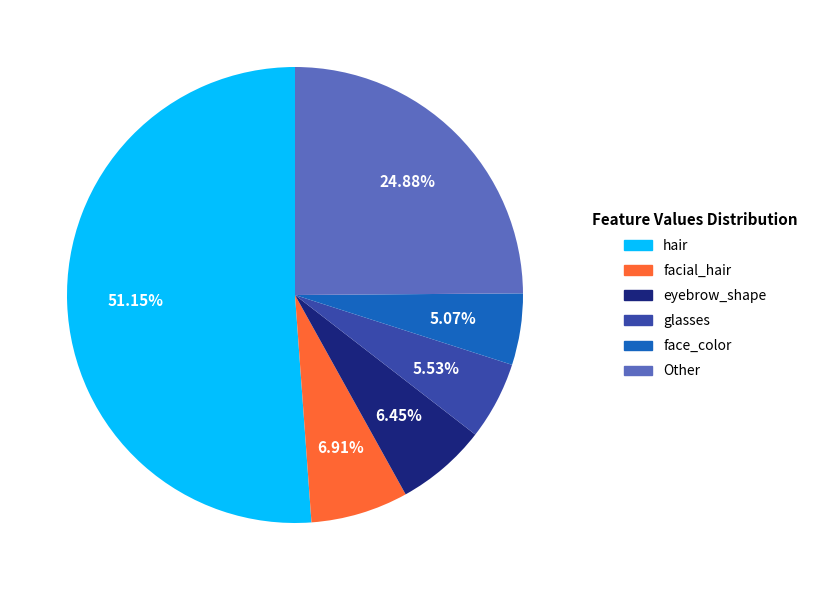

How many slices are in this pie chart?

6